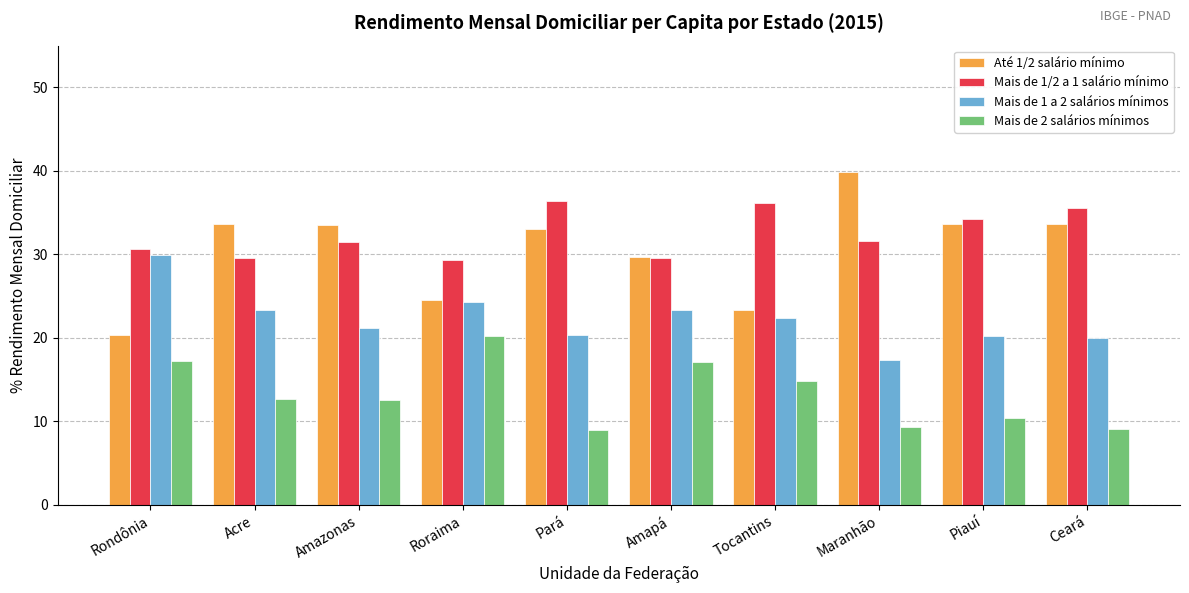

What is the average value of the Até 1/2 salário mínimo series?

30.5